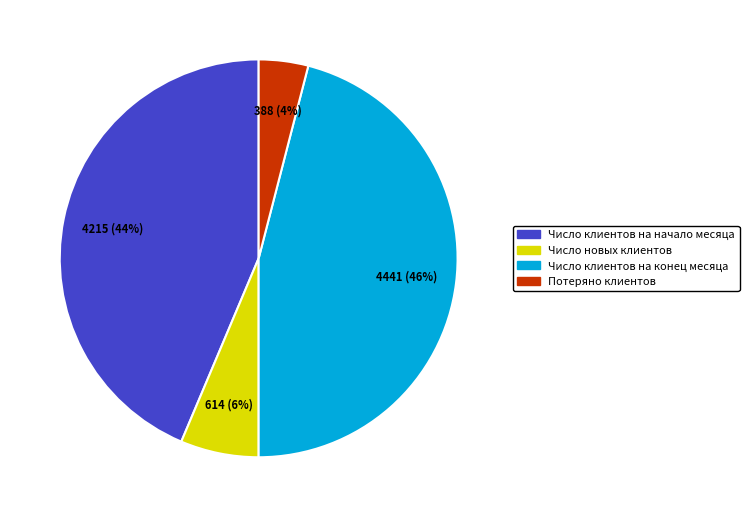

Count the number of slices in the pie.

4